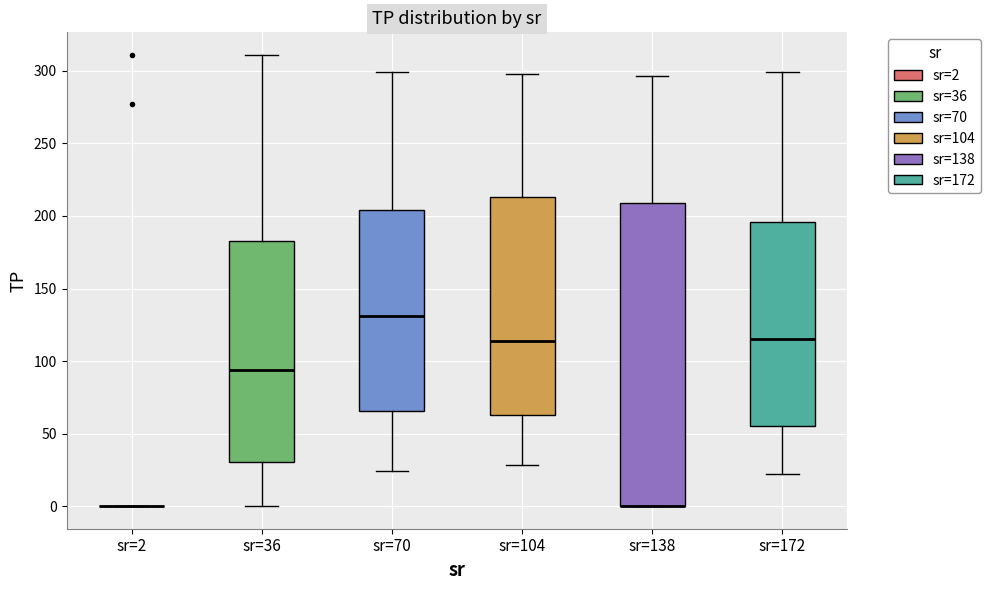

Reading left to right, transcribe this box plot: for each box, give where its median line is, the range the box spans, and where its two whiskers end, as read against the y-axis. The values are not printed on the chart, so give them approximately, as read against the axis.

sr=2: box collapsed to a line at 0, whiskers 0 to 0
sr=36: median 95, box 30 to 185, whiskers 0 to 310
sr=70: median 130, box 65 to 205, whiskers 25 to 300
sr=104: median 115, box 65 to 215, whiskers 30 to 300
sr=138: median 0 (drawn on the box's lower edge), box 0 to 210, whiskers 0 to 295
sr=172: median 115, box 55 to 195, whiskers 20 to 300